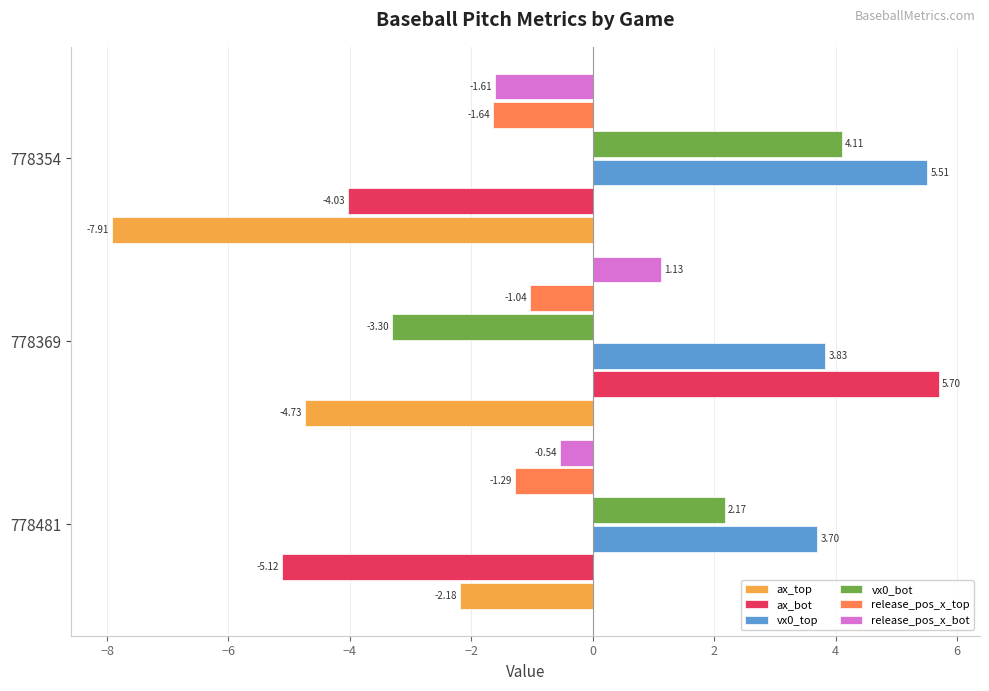

What is the difference between the maximum and minimum values in the vx0_bot series?

7.4